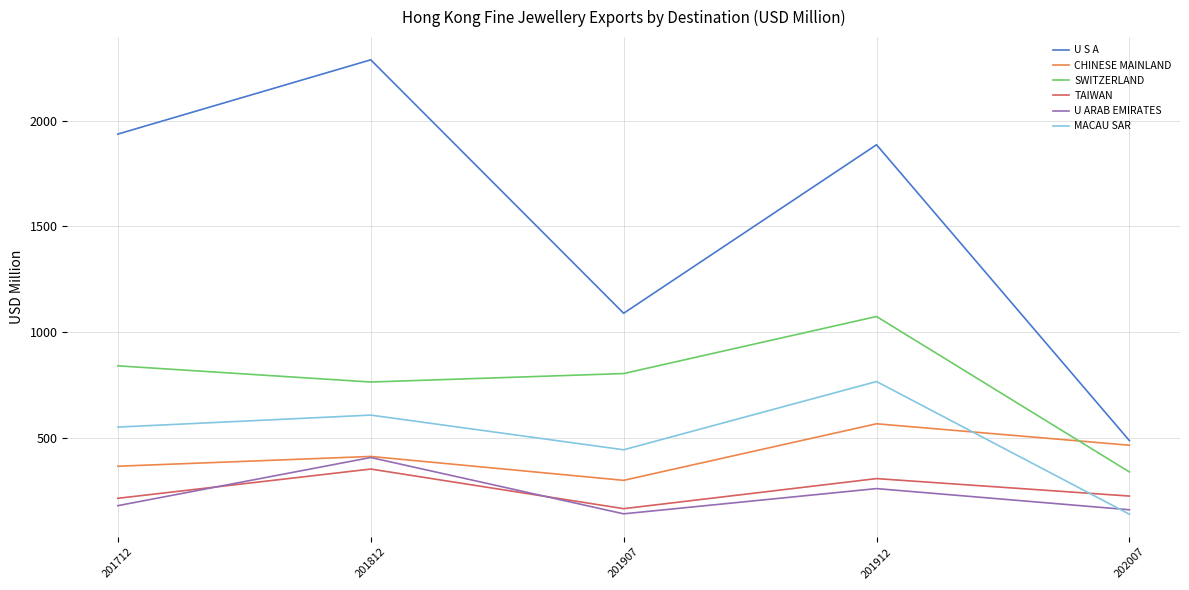

Rank the series at 202007 from highest to lowest value.

U S A, CHINESE MAINLAND, SWITZERLAND, TAIWAN, U ARAB EMIRATES, MACAU SAR